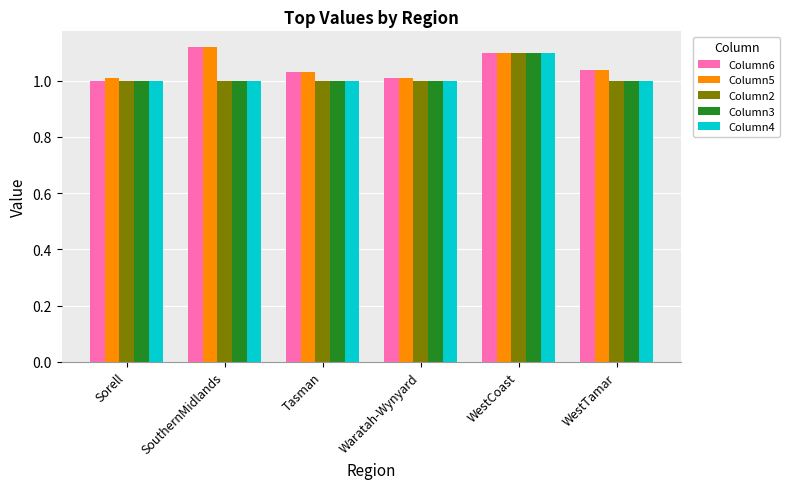

At which category is the sum across all series the highest?

WestCoast